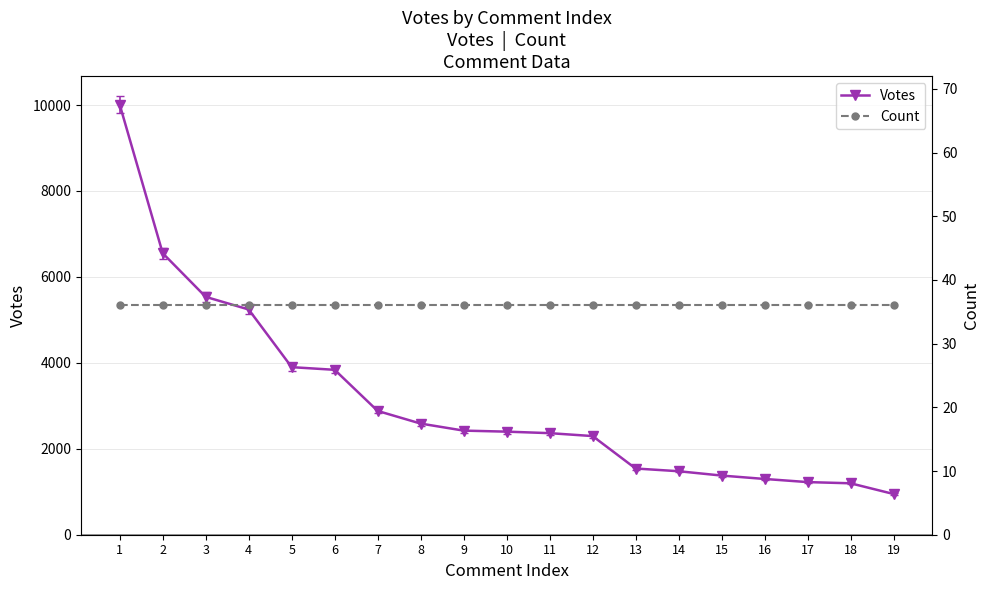

What is the approximate value of Count at 13?

36